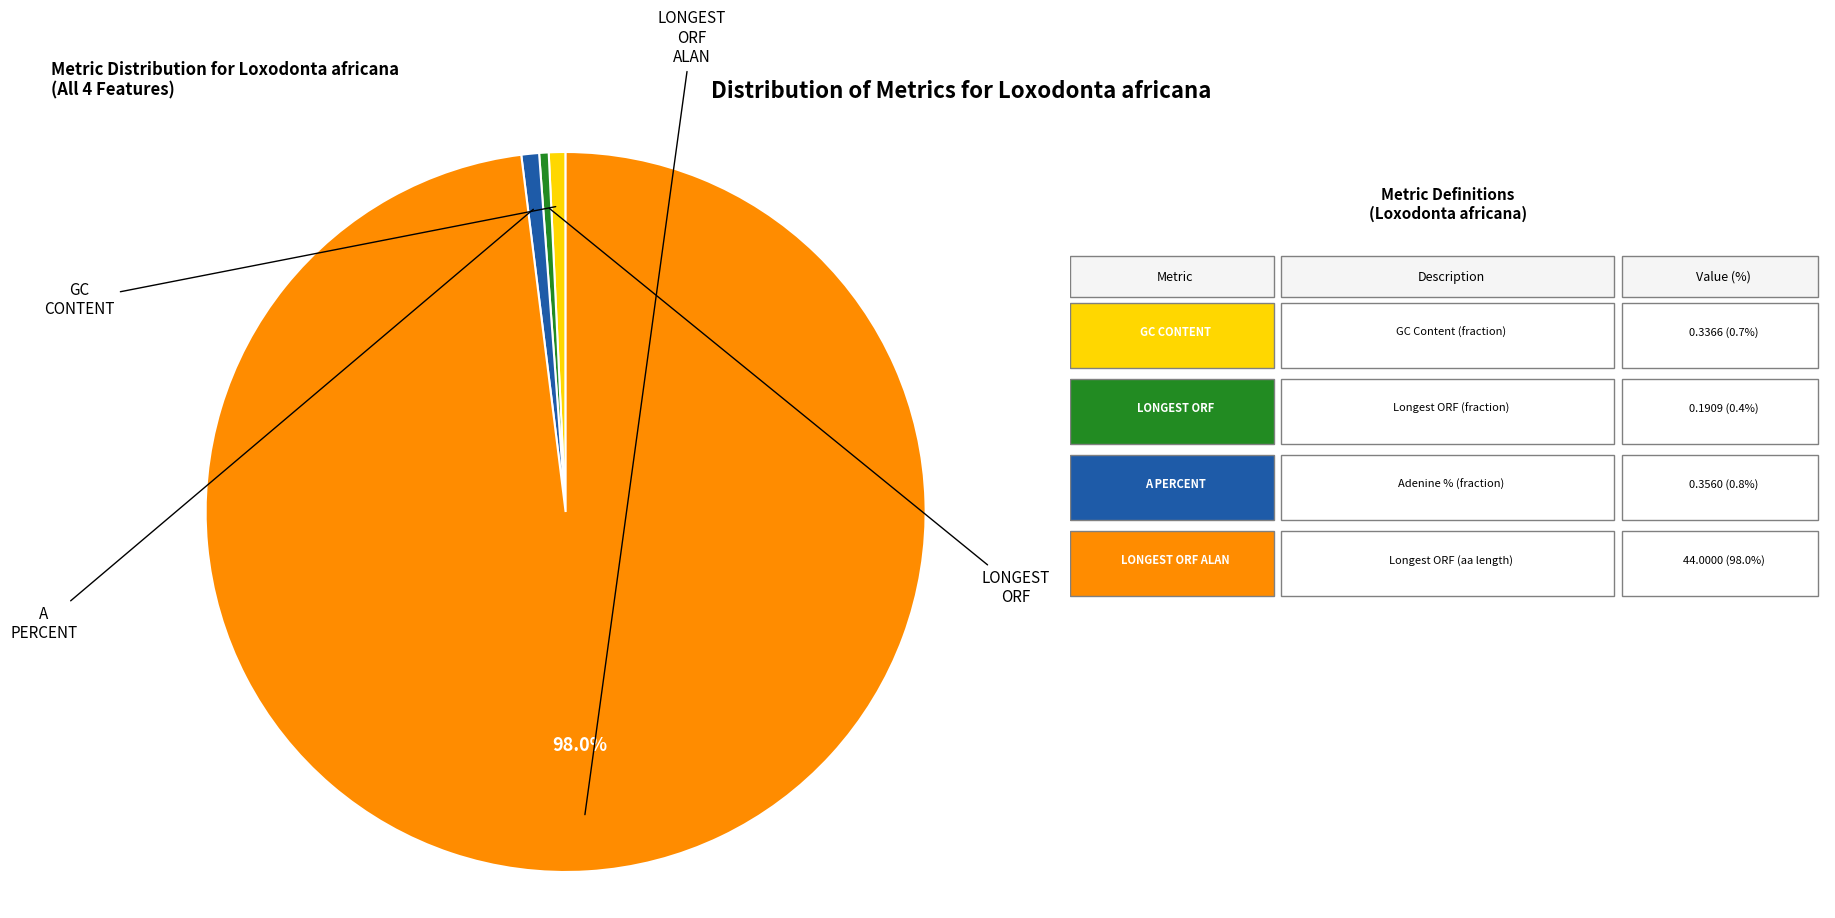

How many segments does this pie chart have?

4